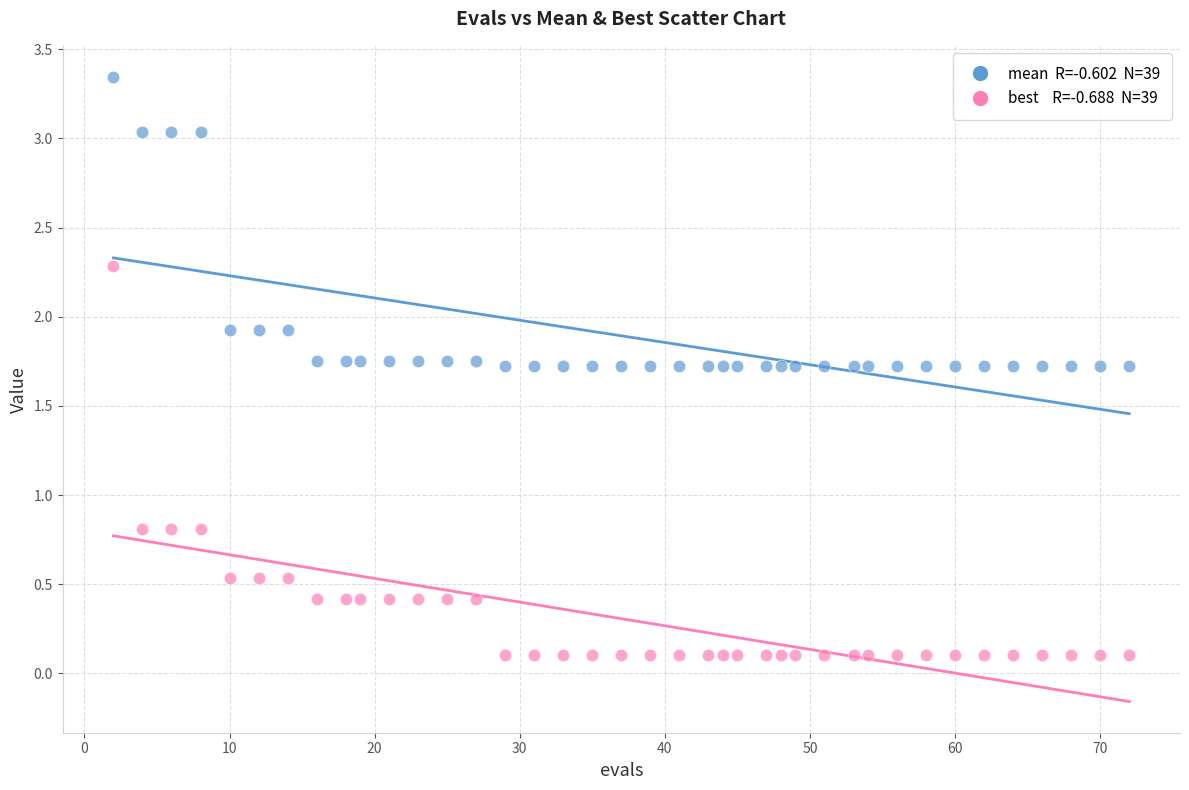

Across all data points, what is the range of Y values (max minus min)?

3.2